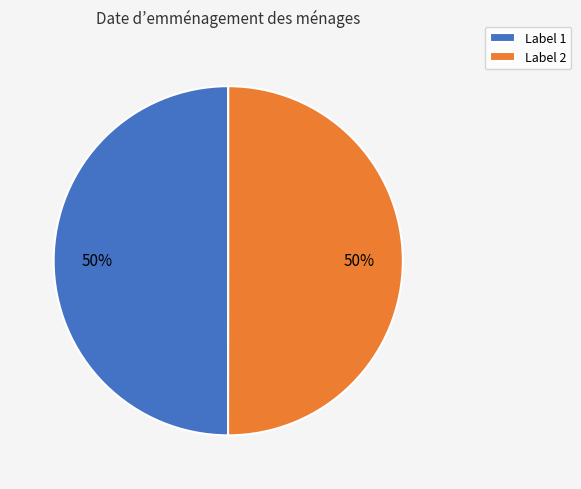

Is it true that Label 2 is 50% of the pie?

True